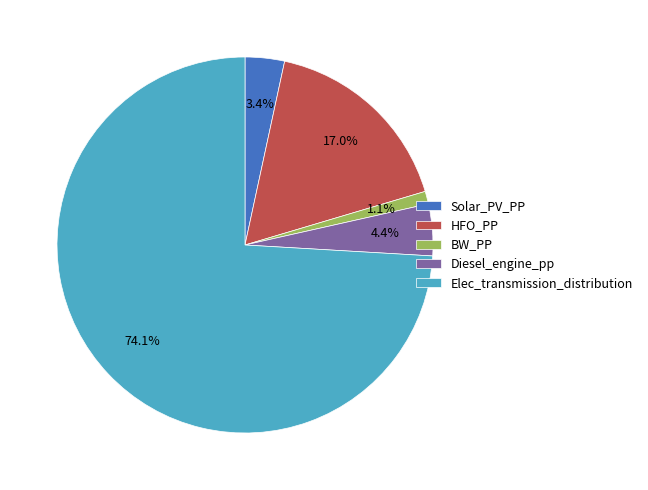

To the nearest percent, what percentage of the pie is BW_PP?

1%